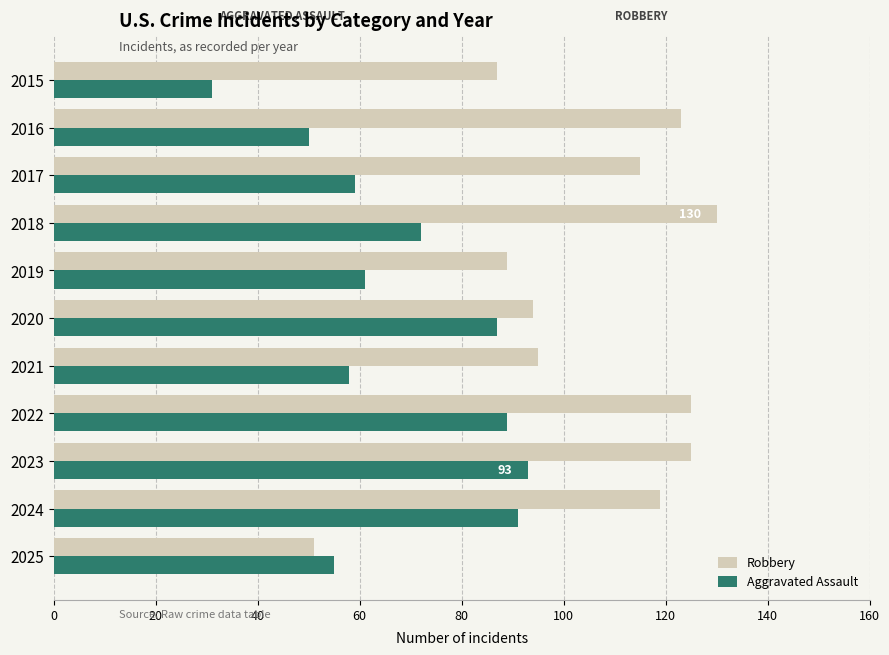

What are all the series names shown in the legend?

Robbery, Aggravated Assault